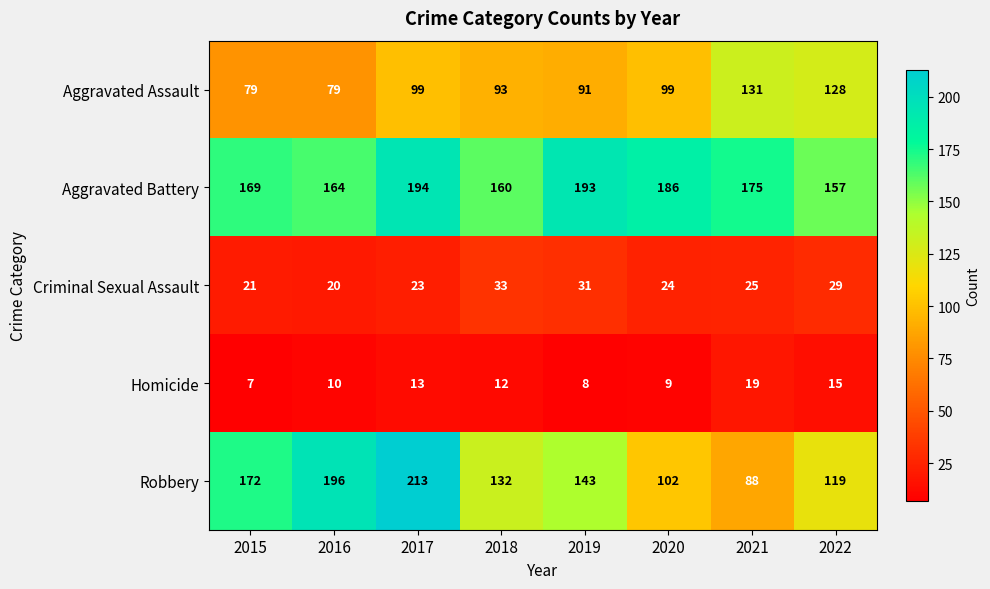

Where is Criminal Sexual Assault nearest to the value 26?

2021